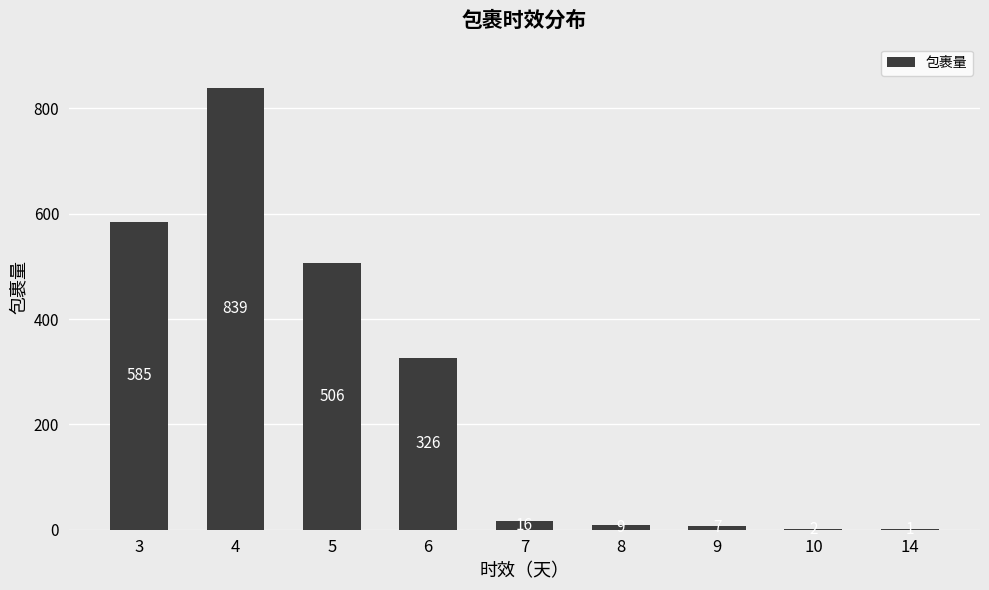

What is the change in value from 4 to 5?

-333